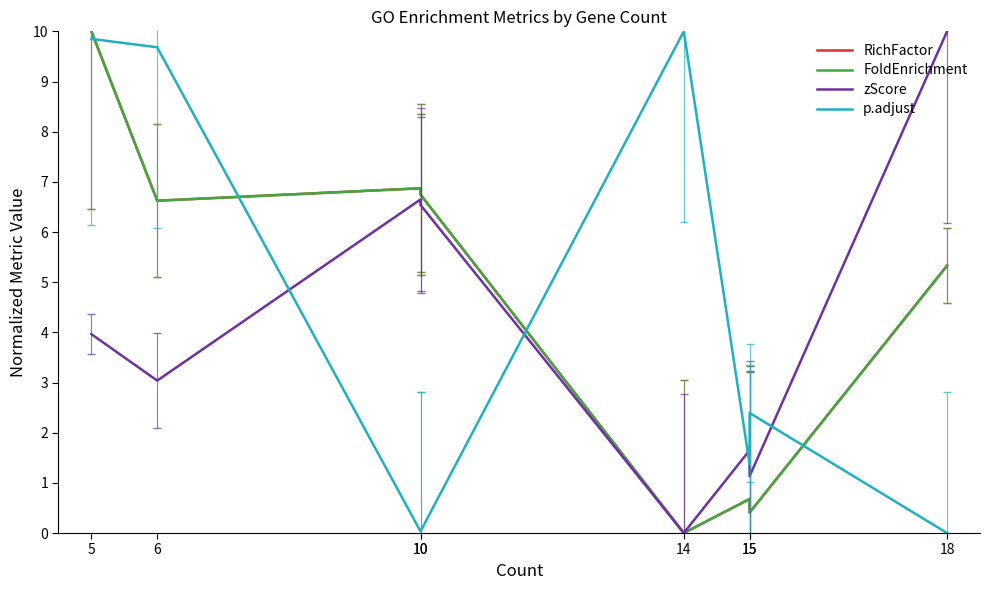

The value of zScore at 15 is 1.9. True or false?

False